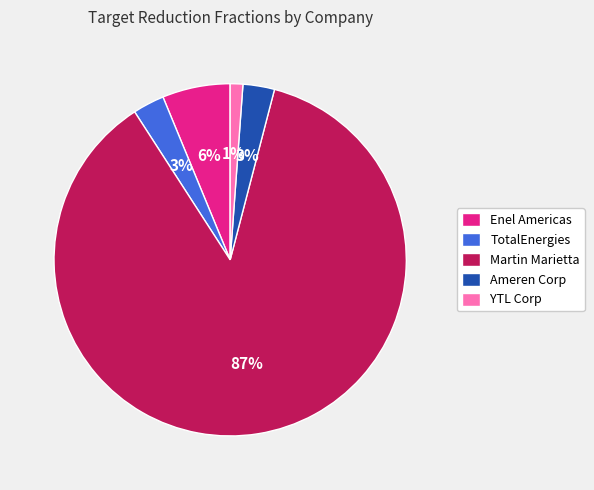

To the nearest percent, what is the difference between the largest and smallest slice percentages?

86%